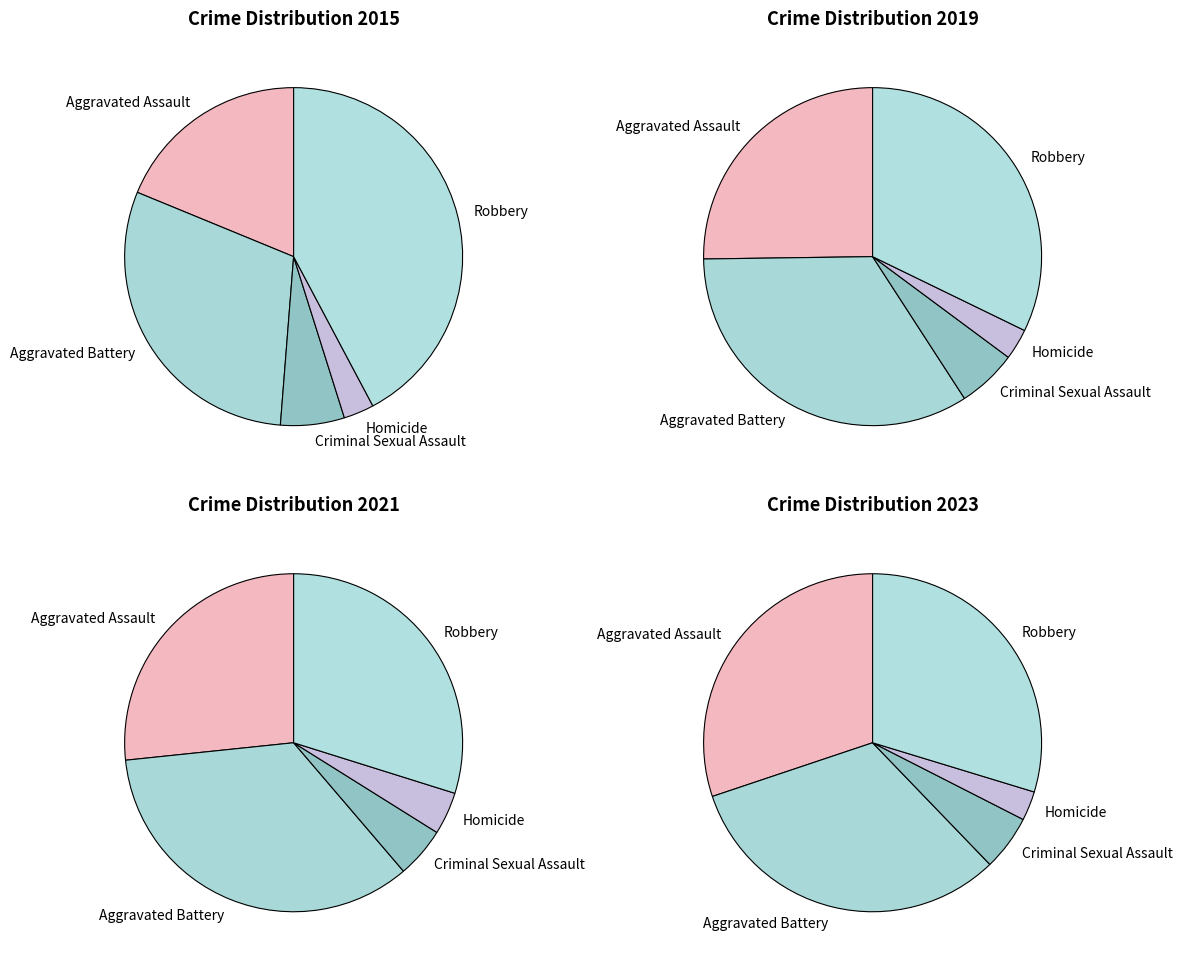

To the nearest percent, what is the average slice percentage?

20%